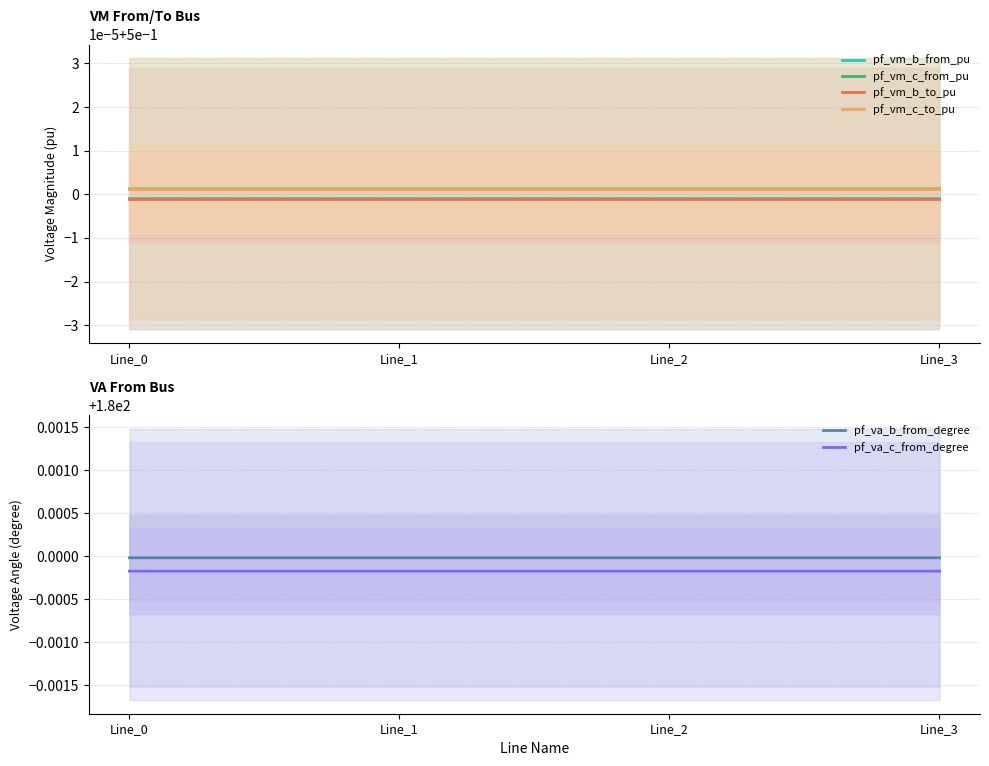

What is the approximate value of pf_vm_b_to_pu at Line_1?

0.5